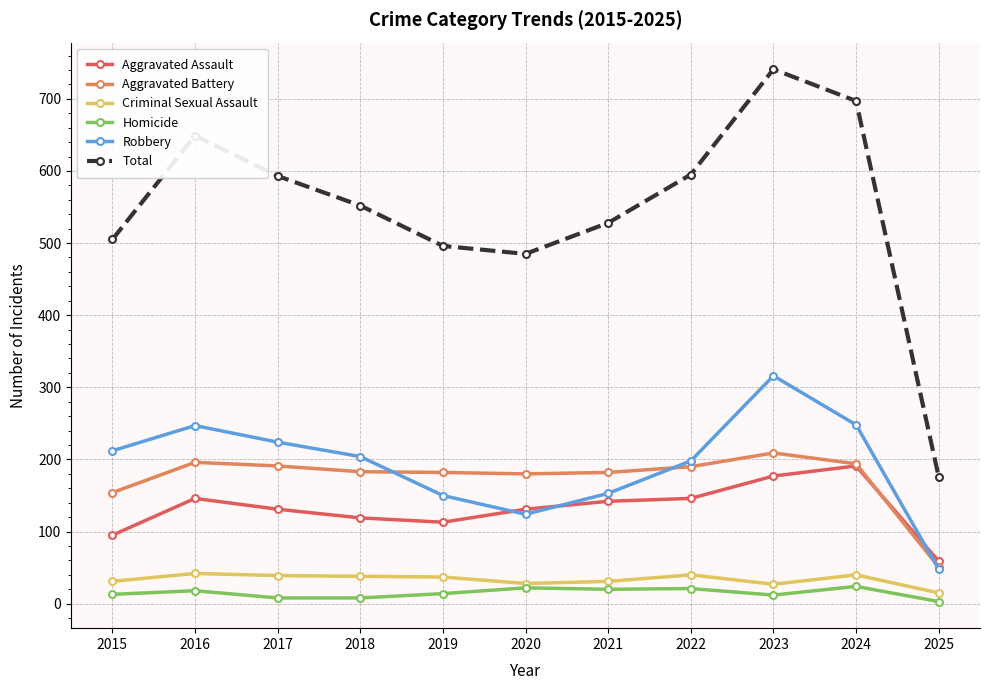

What is the approximate value of Criminal Sexual Assault at 2021, to the nearest 5?

30